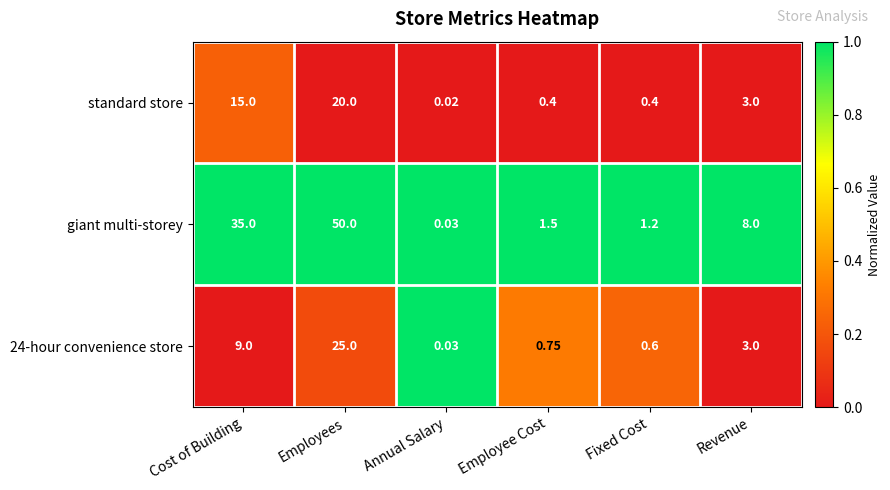

What is the greatest value displayed?

50.0